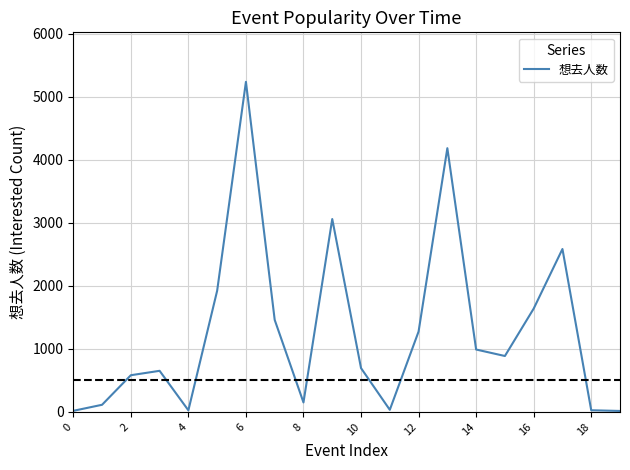

How many lines are shown in the chart?

1